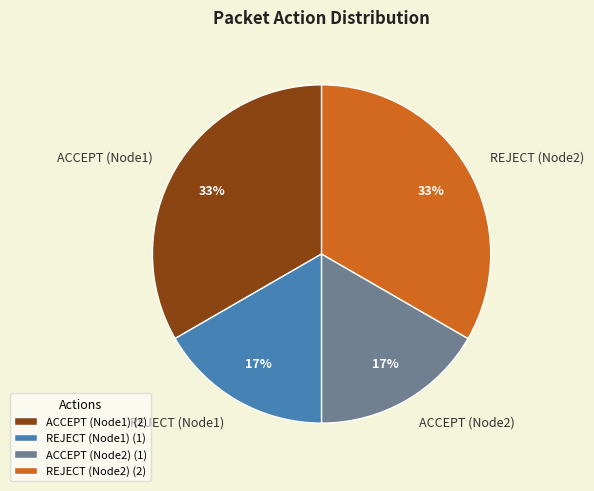

Is there a majority slice in this chart?

No